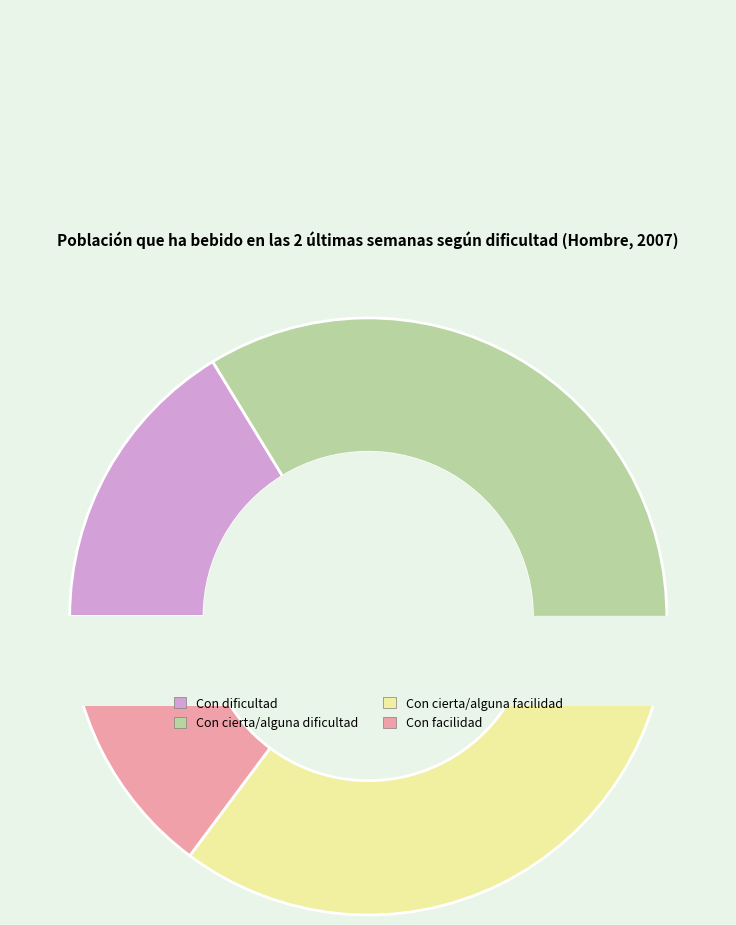

What percentage is the Con cierta/alguna dificultad slice, to the nearest percent?

34%